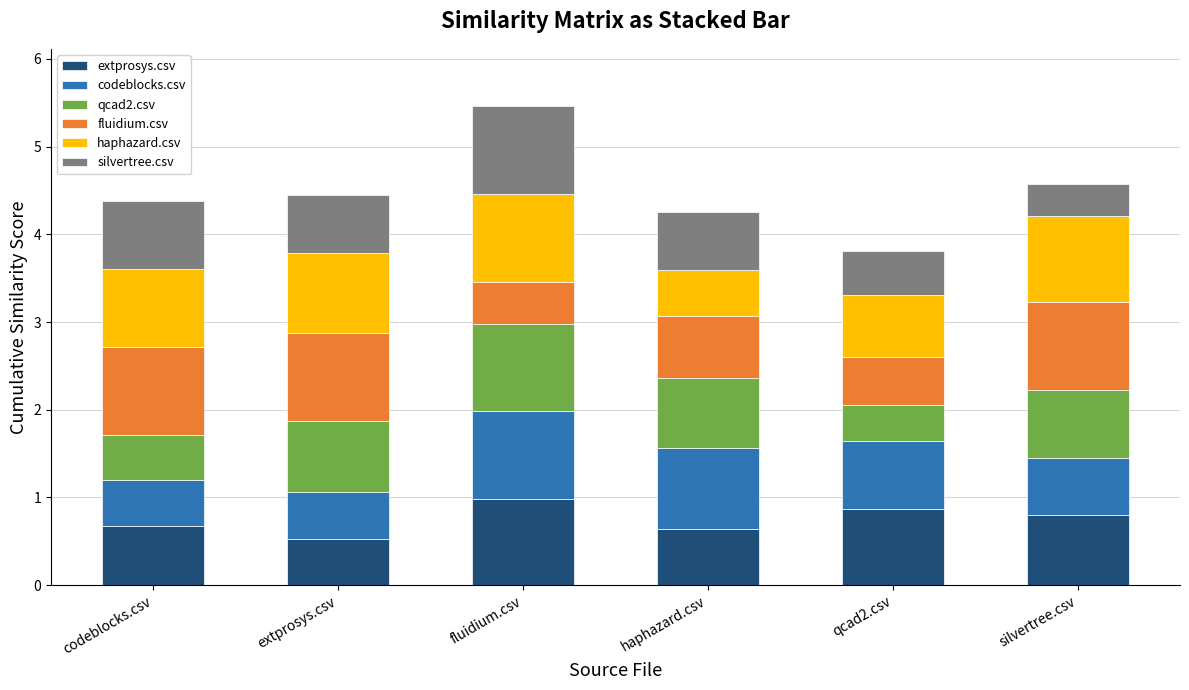

What is the highest value of the extprosys.csv series?

1.0